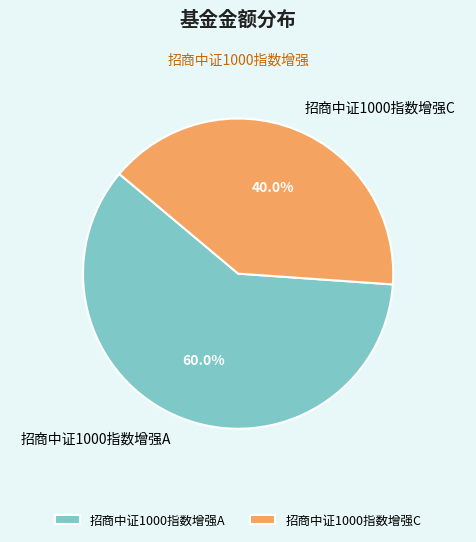

Is there any slice that represents more than half of the pie?

Yes